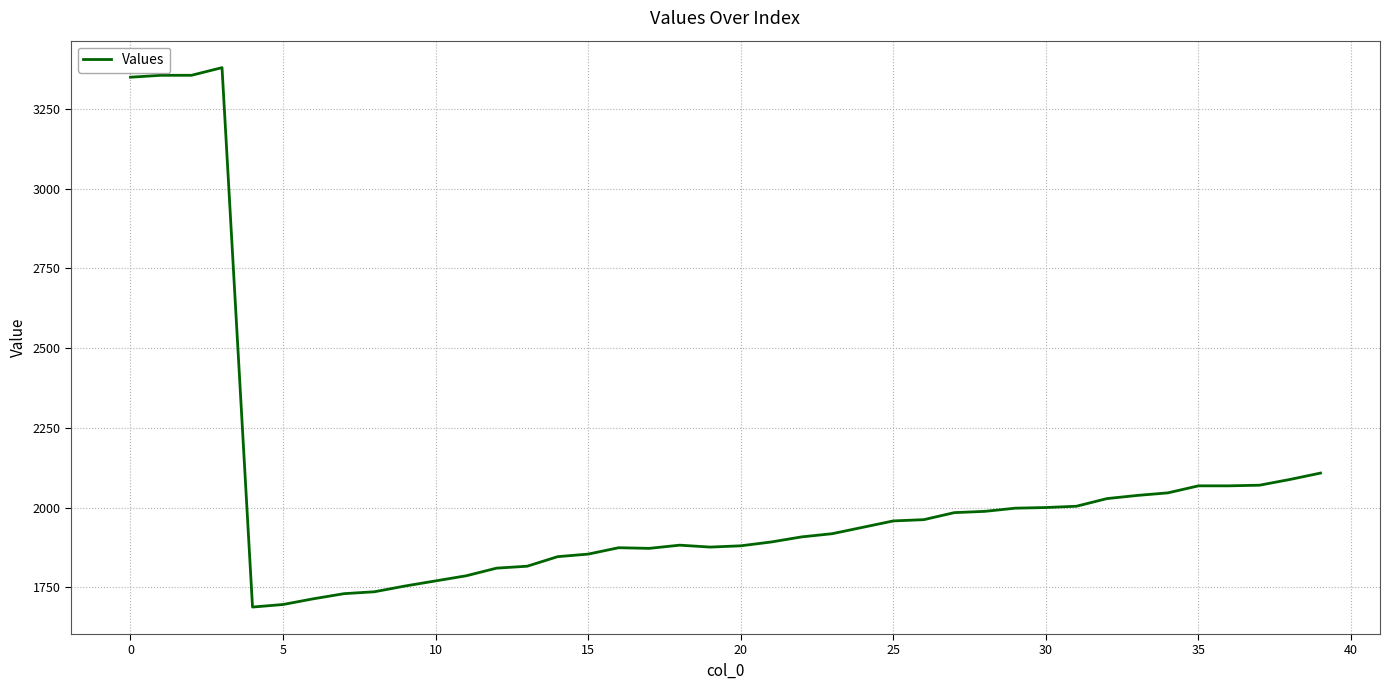

What is the smallest value displayed?

1688